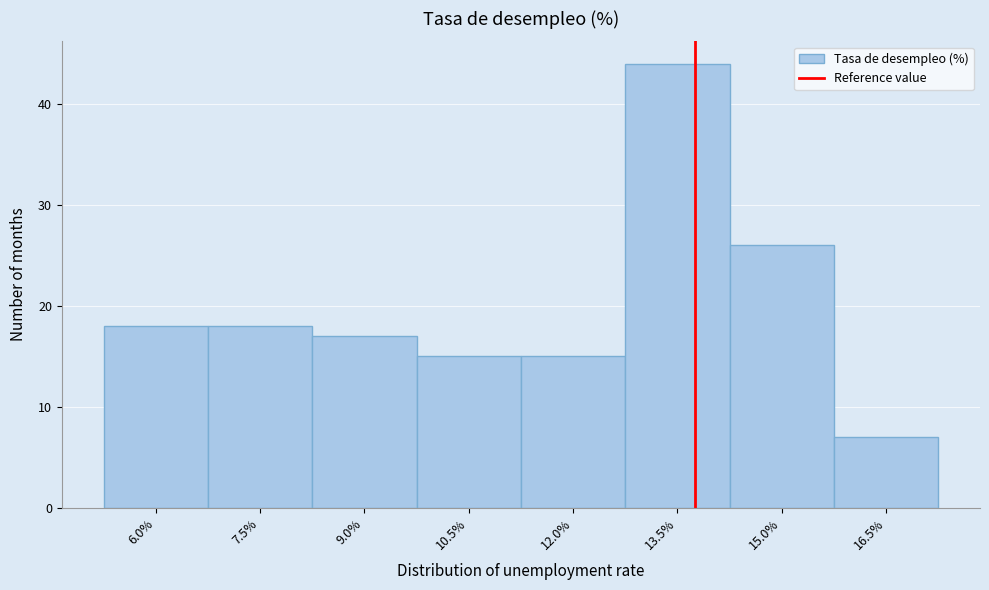

Reading left to right, list all the values displayed in this chart.

18	18	17	15	15	44	26	7